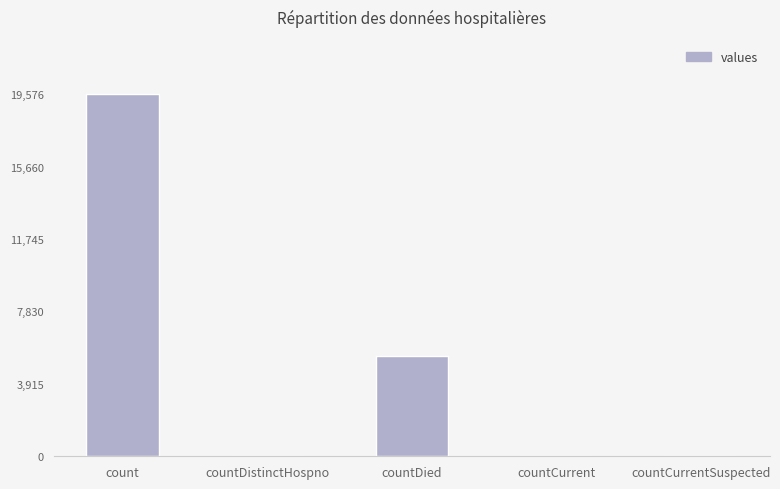

Approximately how many times larger is the value at count compared to countDied?

3.6